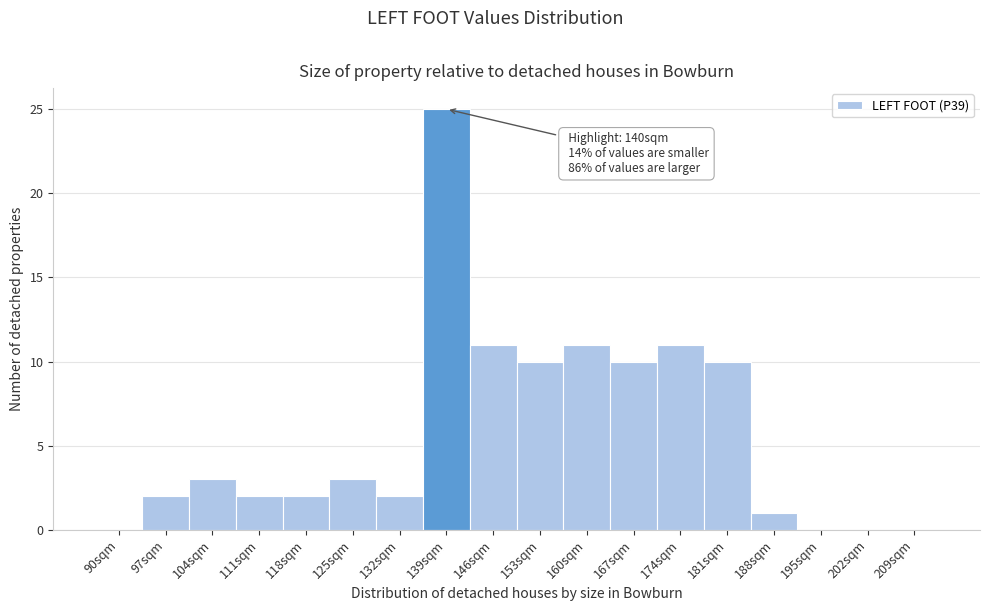

Reading left to right, list all the values displayed in this chart.

90sqm=0	97sqm=2	104sqm=3	111sqm=2	118sqm=2	125sqm=3	132sqm=2	139sqm=25	146sqm=11	153sqm=10	160sqm=11	167sqm=10	174sqm=11	181sqm=10	188sqm=1	195sqm=0	202sqm=0	209sqm=0